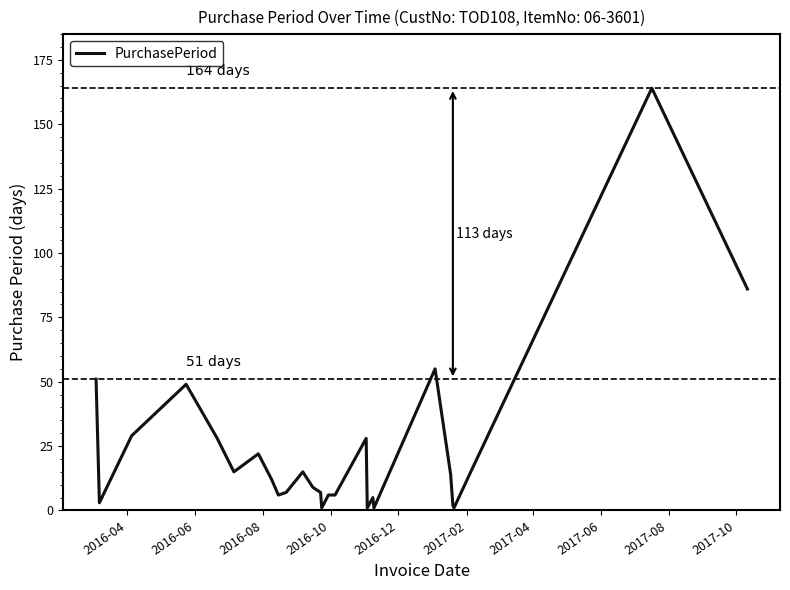

What is the difference between the maximum and minimum values?

163